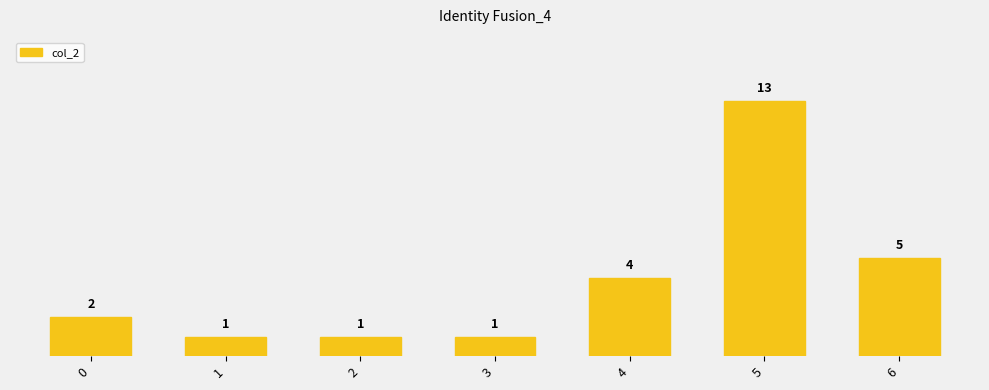

Reading left to right, extract all data points from this chart.

0=2	1=1	2=1	3=1	4=4	5=13	6=5